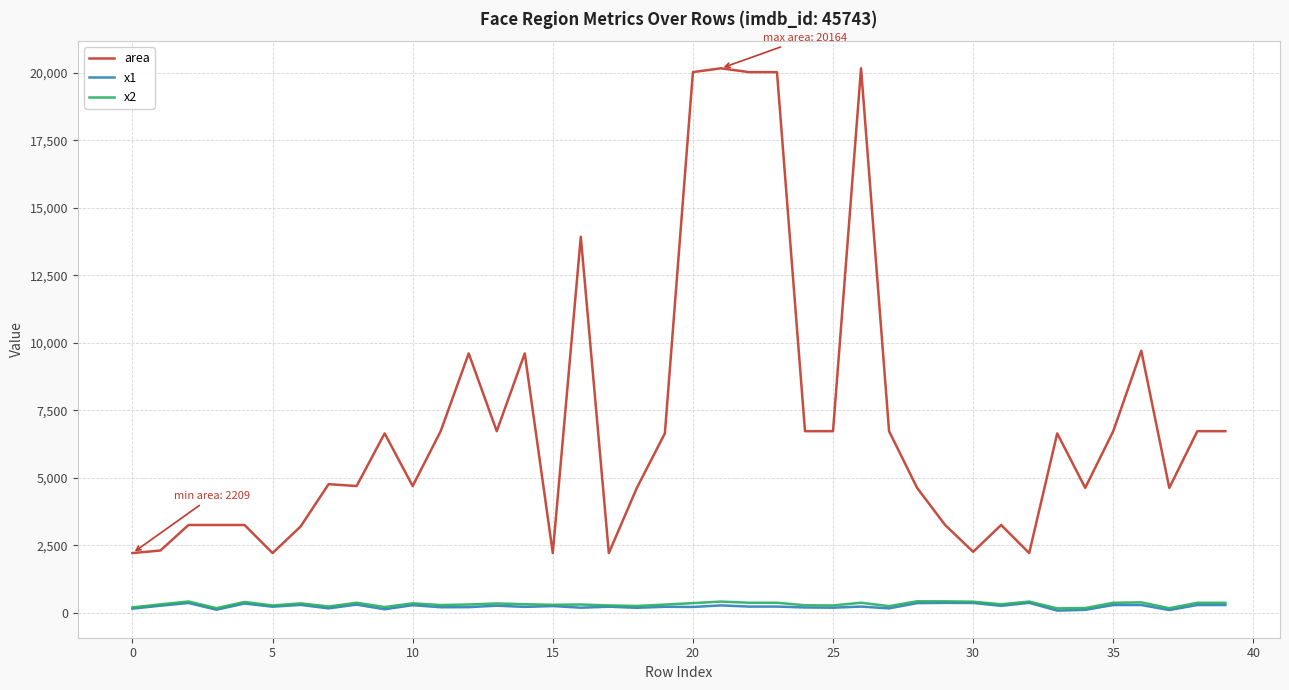

True or false: area and x1 intersect in this chart.

False